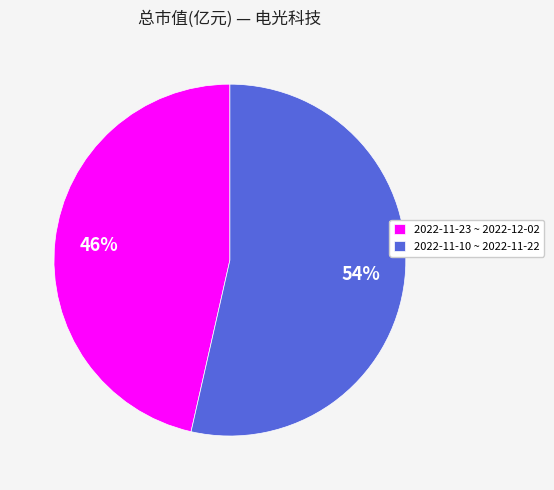

How many segments does this pie chart have?

2